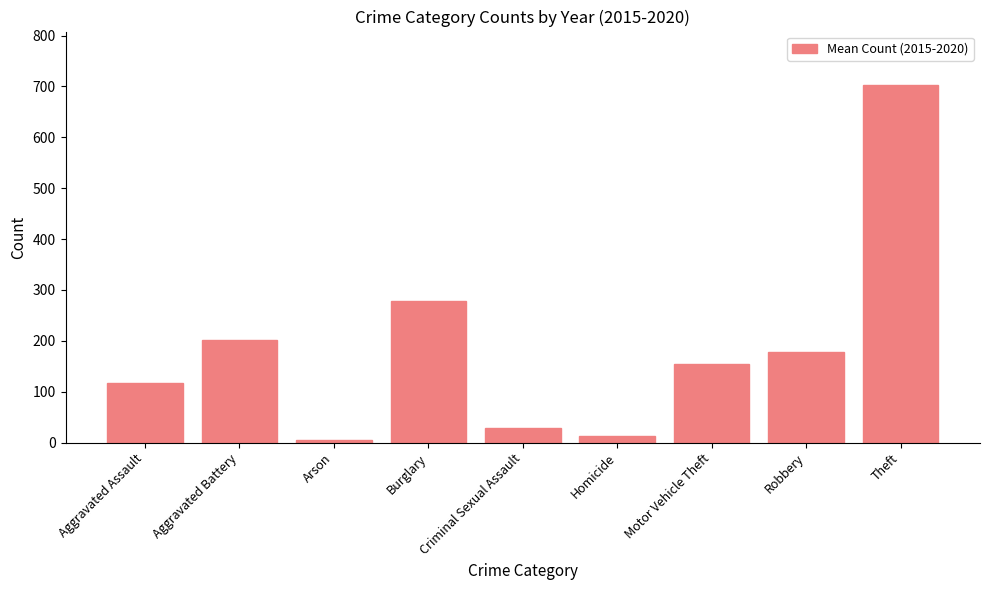

What position from the left is Homicide?

6